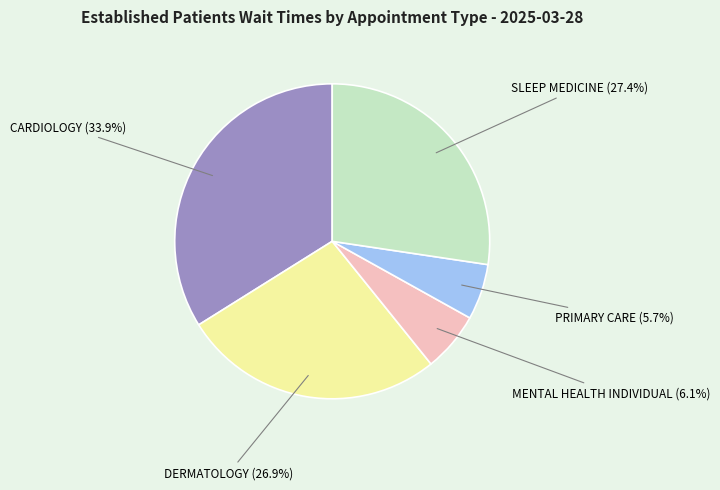

Is there any slice that represents more than half of the pie?

No